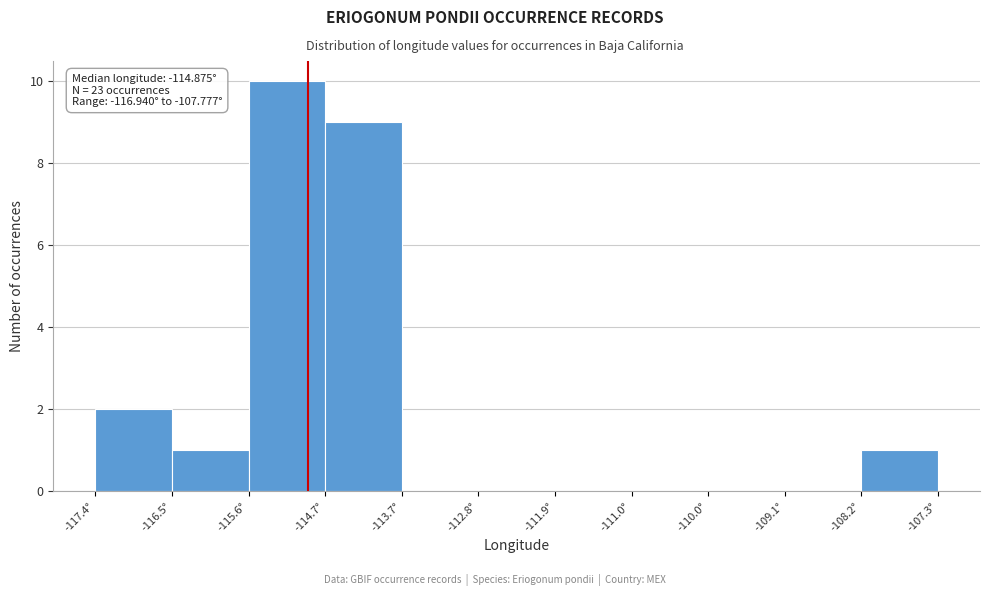

Which range on the x-axis has the tallest bar?

-115.6 to -114.7